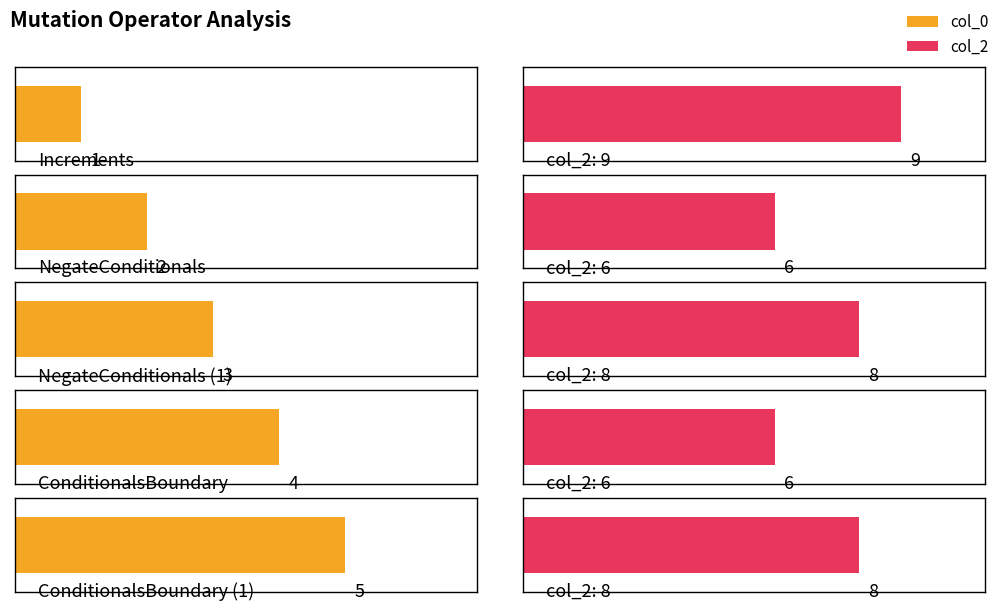

What is the label of the 4th bar from the right?

NegateConditionals